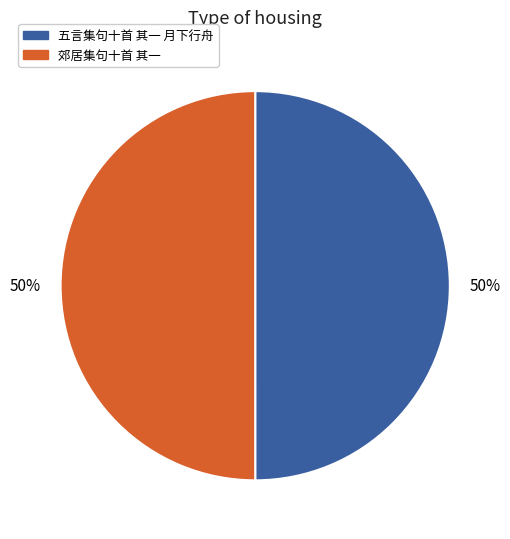

To the nearest percent, what is the combined percentage of 五言集句十首 其一 月下行舟 and 郊居集句十首 其一?

100%